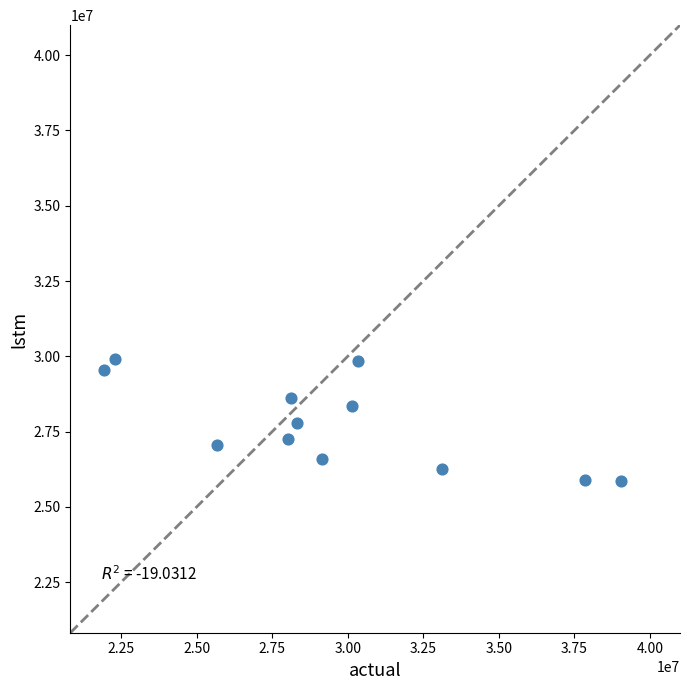

What is the range of X values (max minus min)?

17120524.9